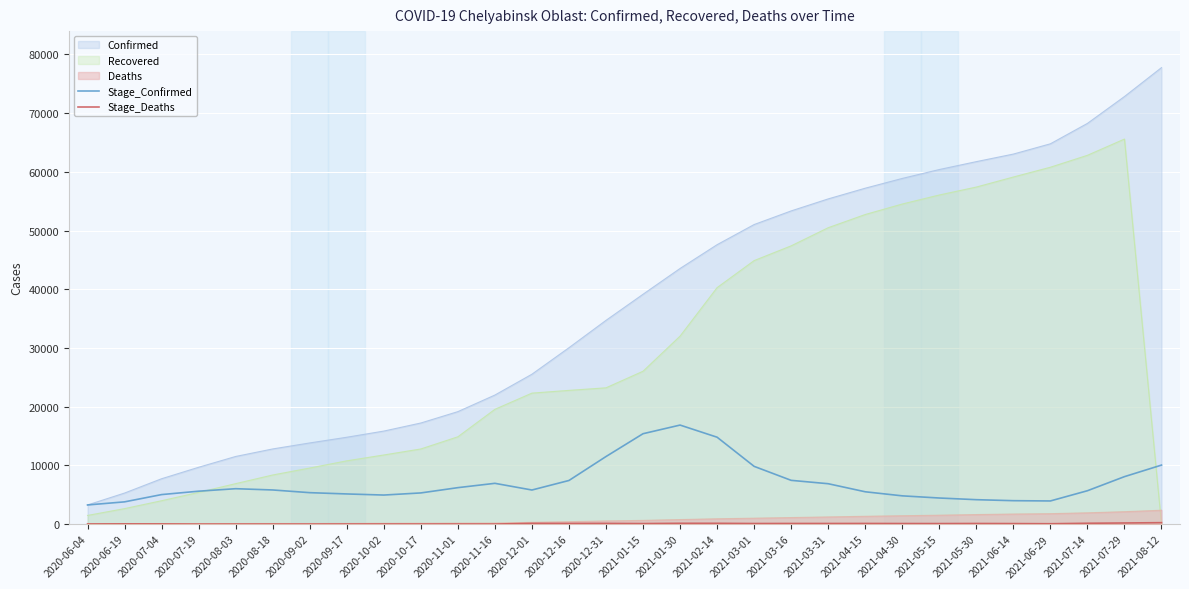

In Stage_Confirmed, how many points are higher than both neighbors (excluding endpoints)?

3